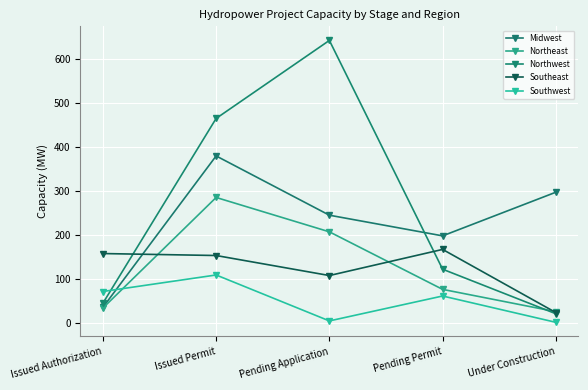

What is the highest value of the Southwest series?

109.5